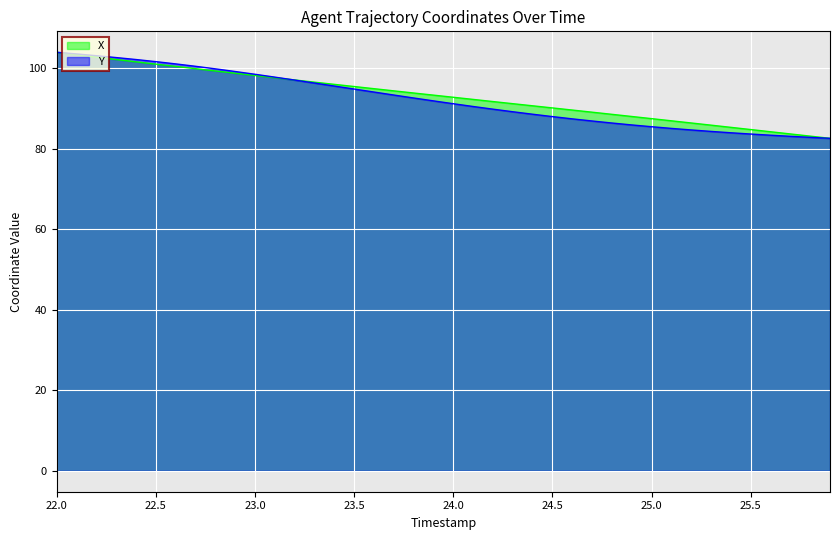

At which label does Y first exceed 91?

22.0